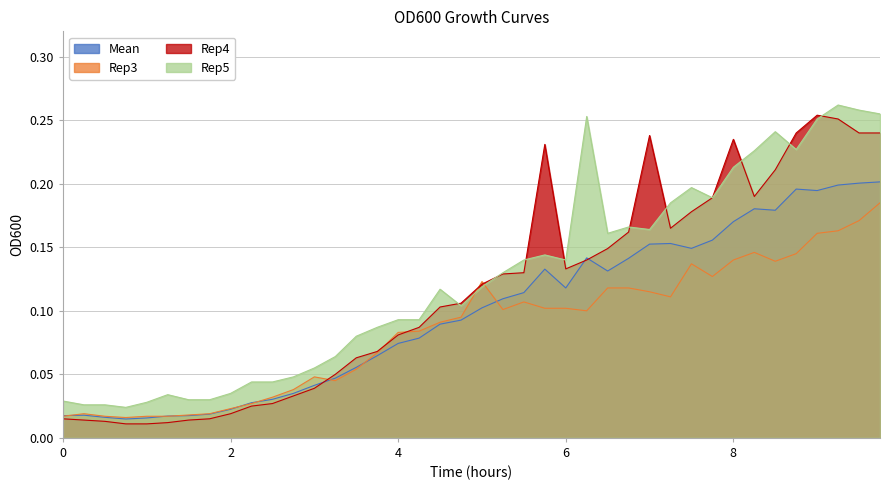

Where is the first local minimum for Mean?

0.75